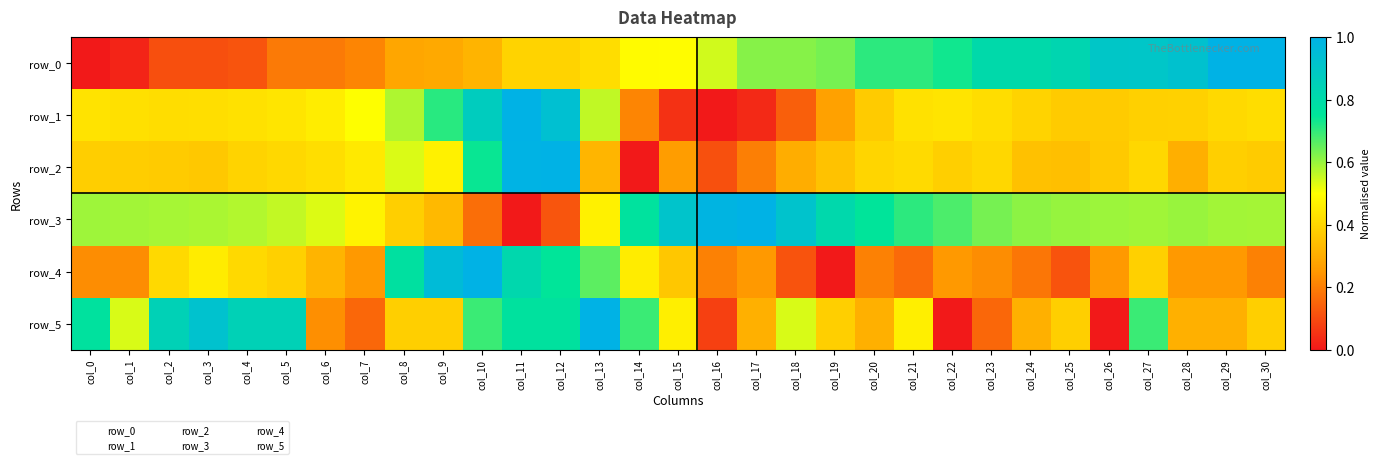

List the labels in order of row_2 value, largest first.

col_12, col_11, col_10, col_8, col_9, col_7, col_6, col_21, col_5, col_27, col_23, col_20, col_4, col_29, col_22, col_0, col_1, col_2, col_30, col_26, col_3, col_19, col_24, col_25, col_13, col_28, col_18, col_15, col_17, col_16, col_14